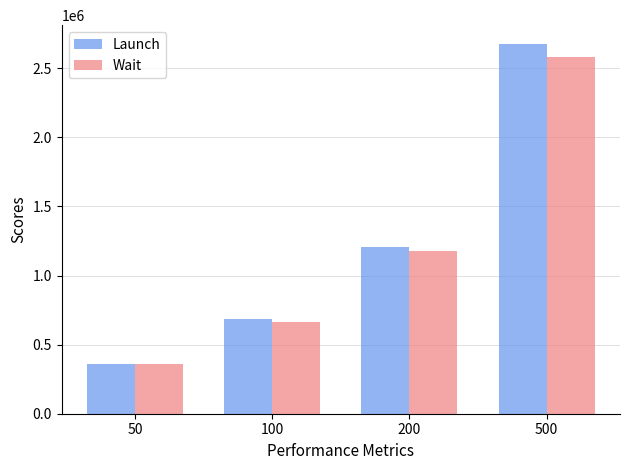

The value of Launch at 200 is 790726. True or false?

False